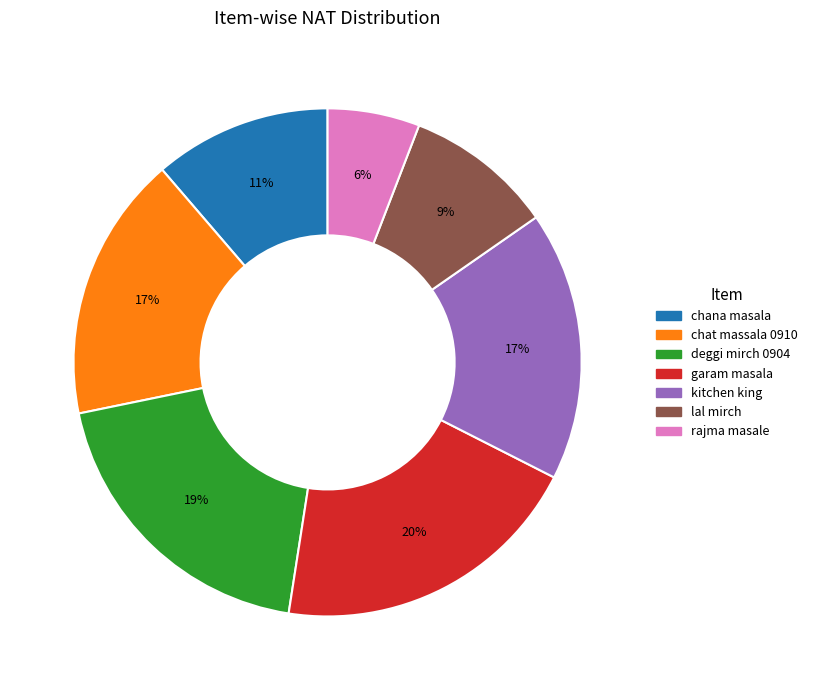

To the nearest percent, what portion does deggi mirch 0904 represent?

19%